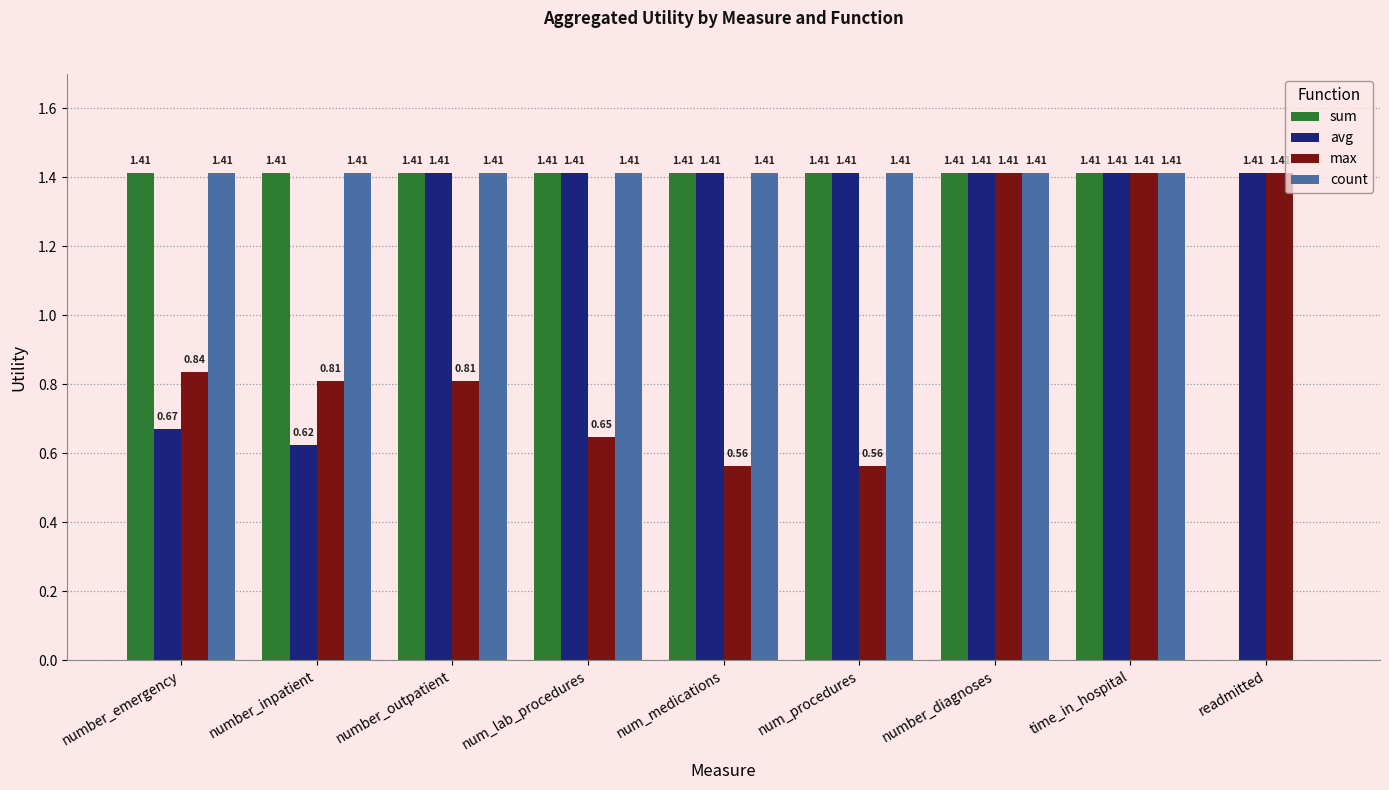

What is the total value across all series at number_emergency?

4.3